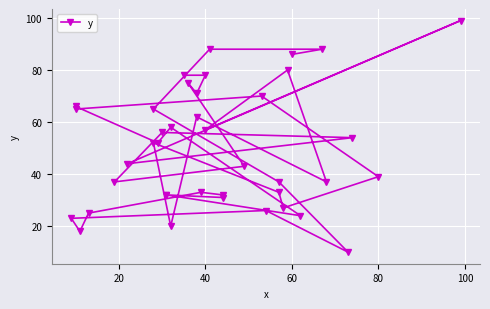

How many data points are less than 52?

20